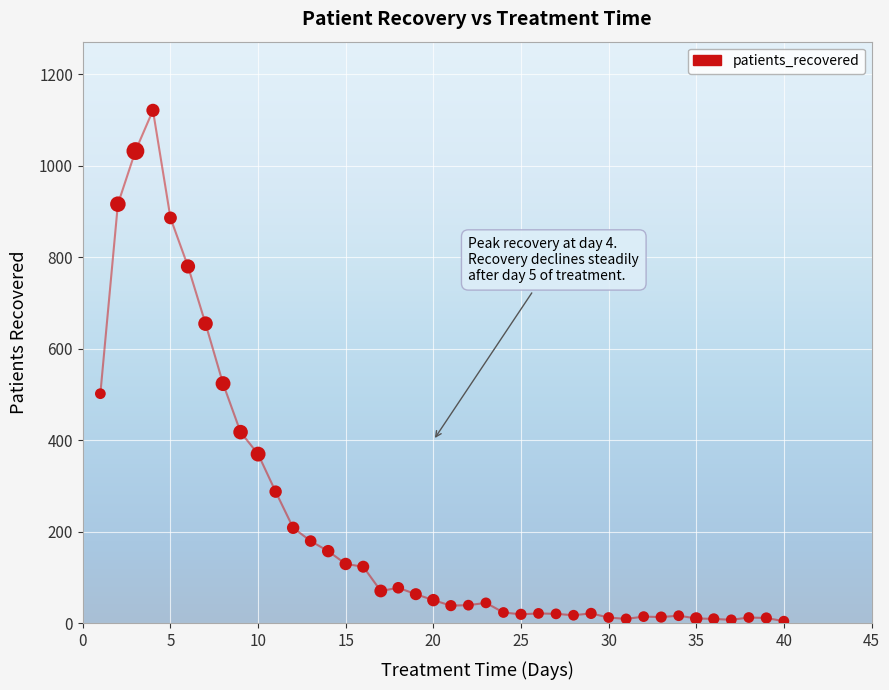

What is the range of Y values (max minus min)?

1116